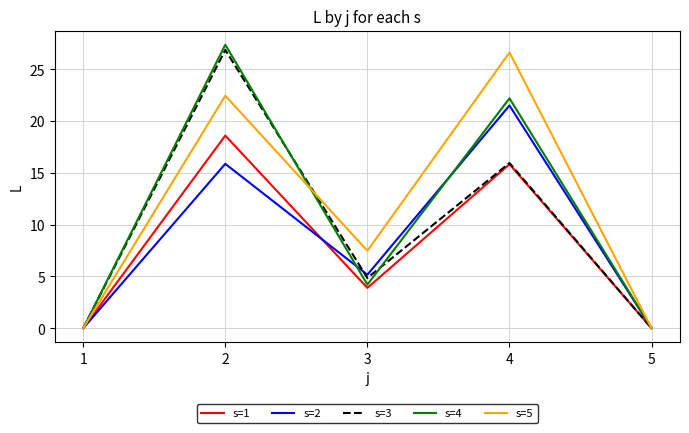

Is the value of s=5 at 2 greater than the value of s=2 at 2?

Yes